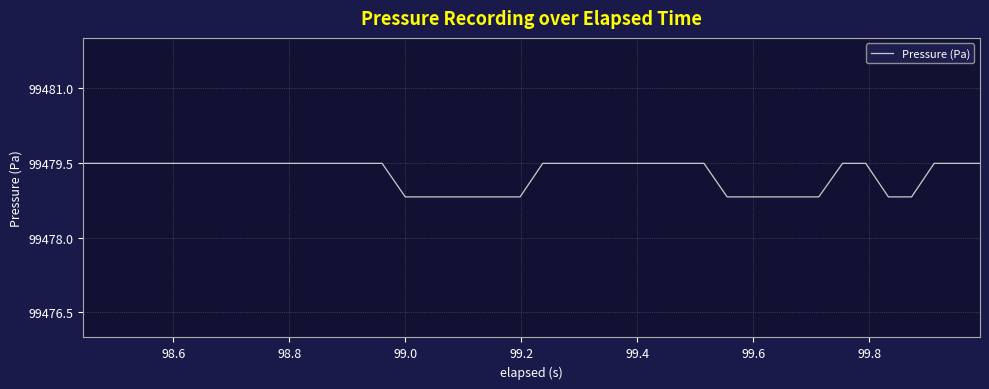

What is the maximum value shown in the chart?

99479.5